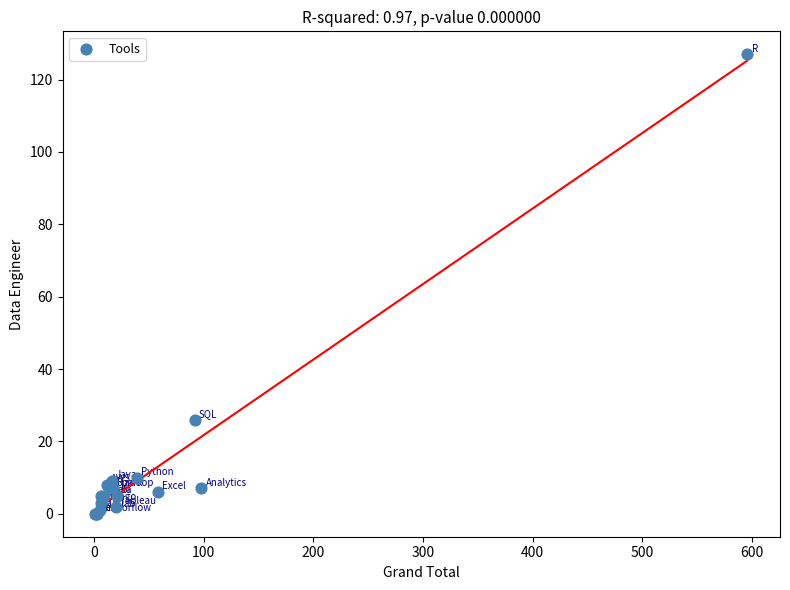

What Y value in the scatter plot is closest to 63?

26